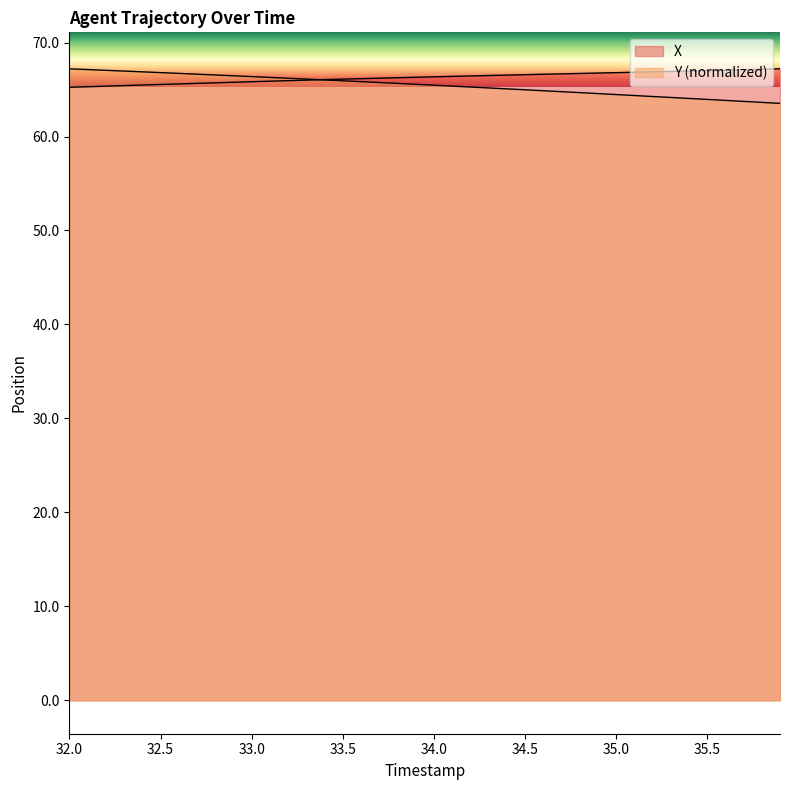

Which has a higher value, 33.7 or 35.7?

35.7